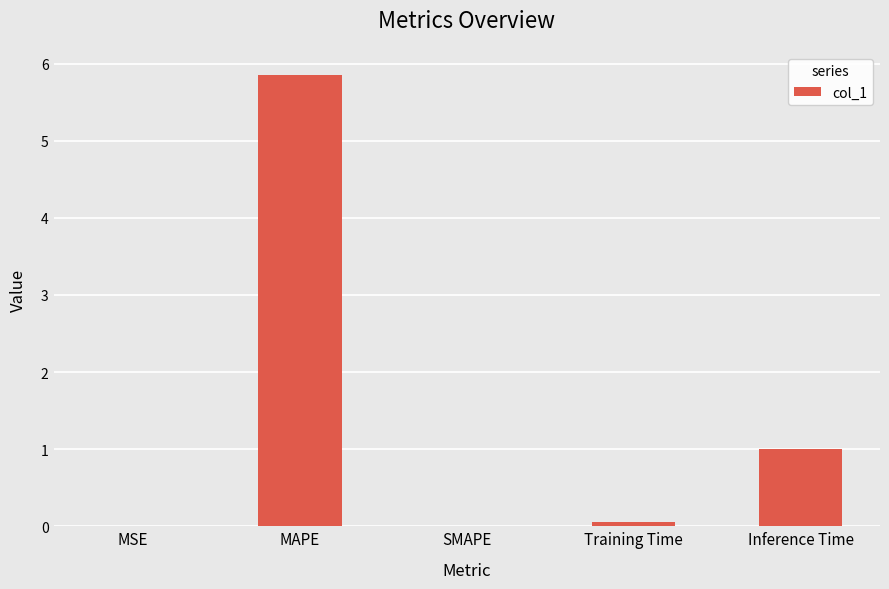

Does the chart contain stacked bars?

No